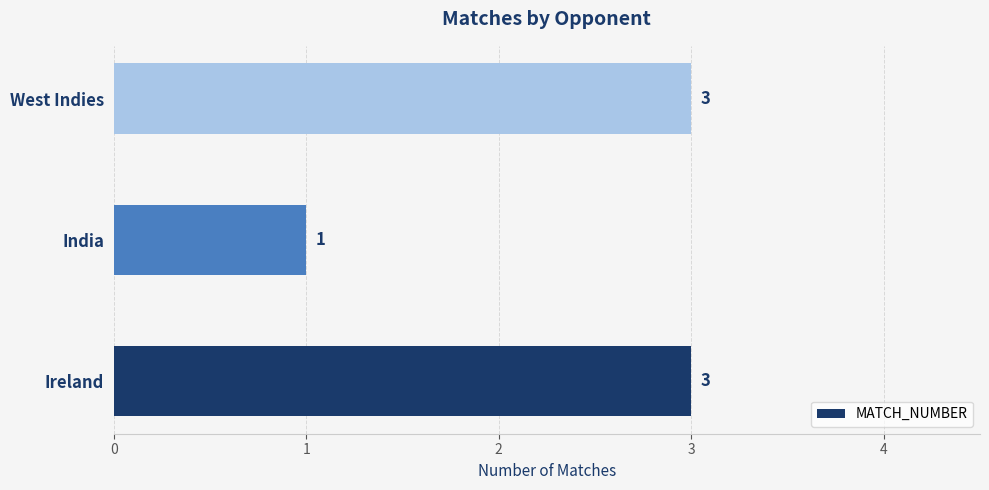

The chart shows a value of 3 at West Indies. True or false?

True